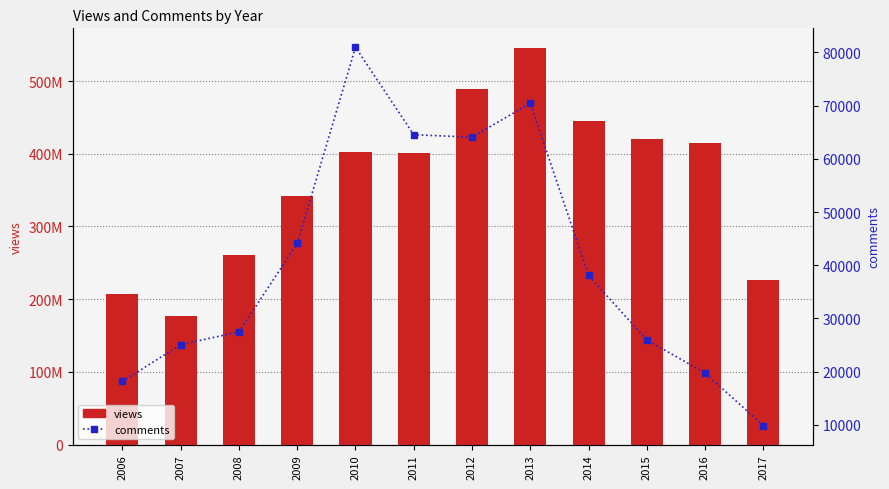

Is it true that comments equals 10514 at 2016?

False